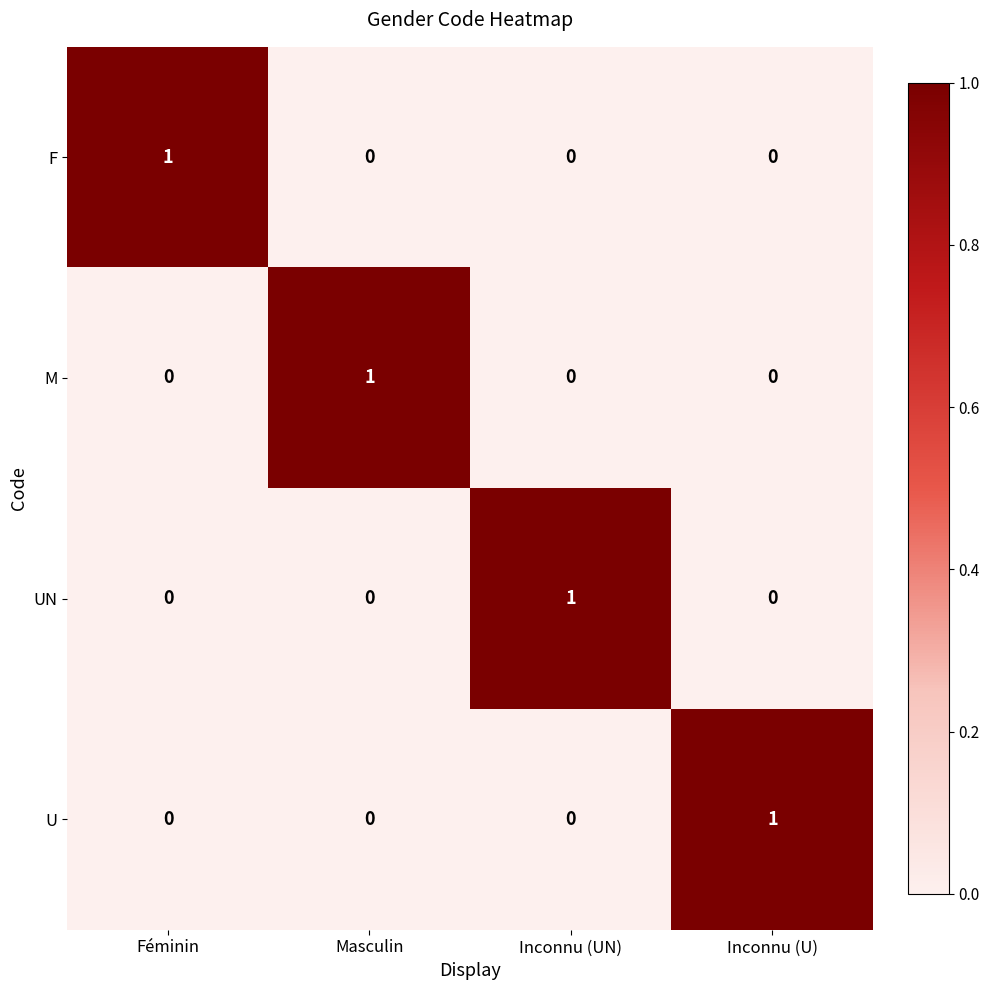

The value of U at Masculin is 0. True or false?

True